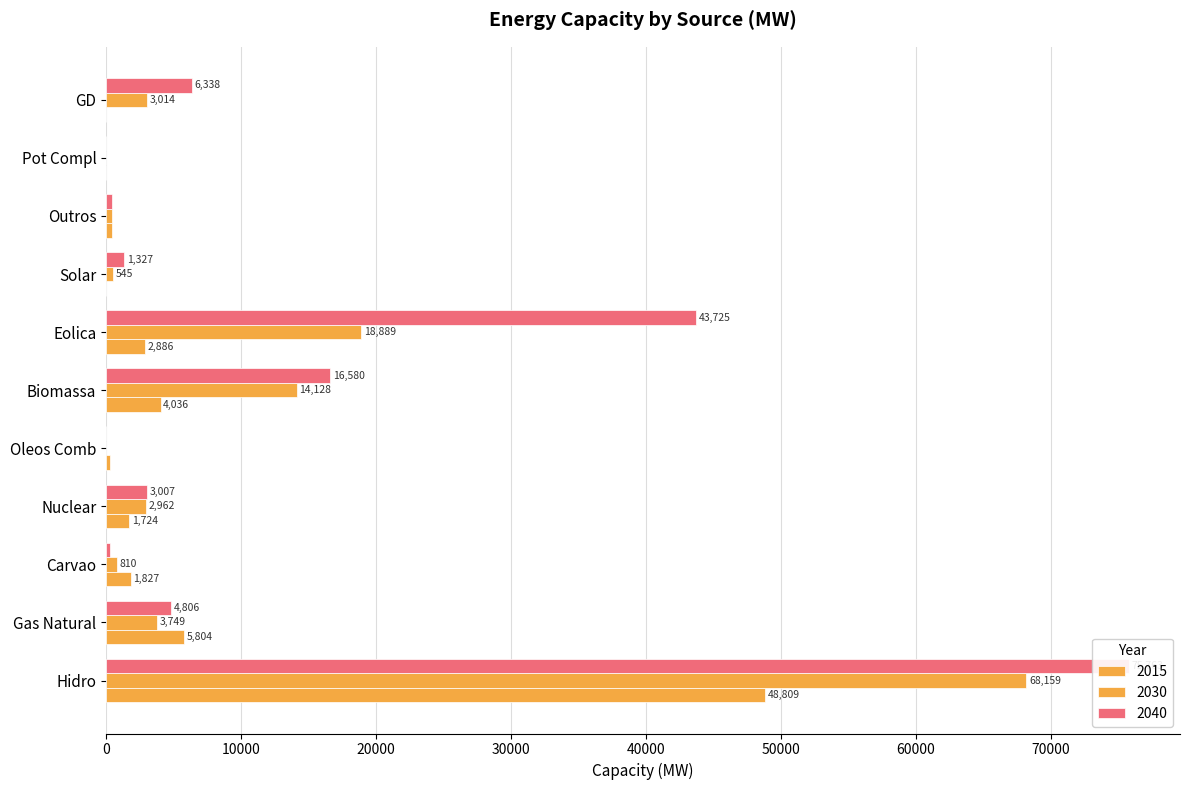

What is the label of the 6th bar from the right?

Biomassa